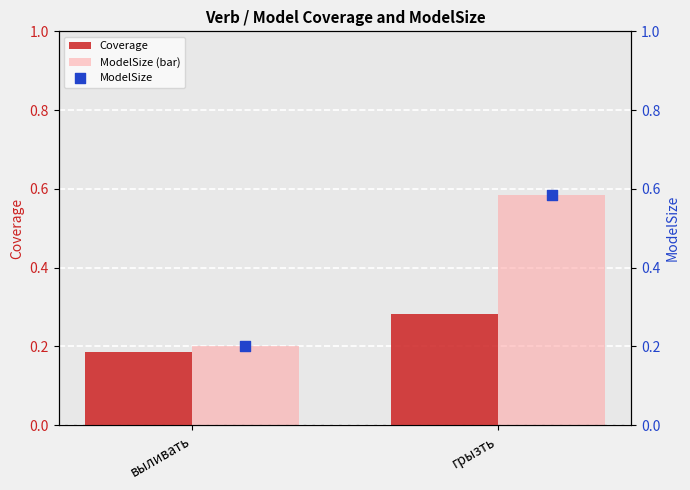

Which series reaches the maximum Y coordinate?

ModelSize (bar)